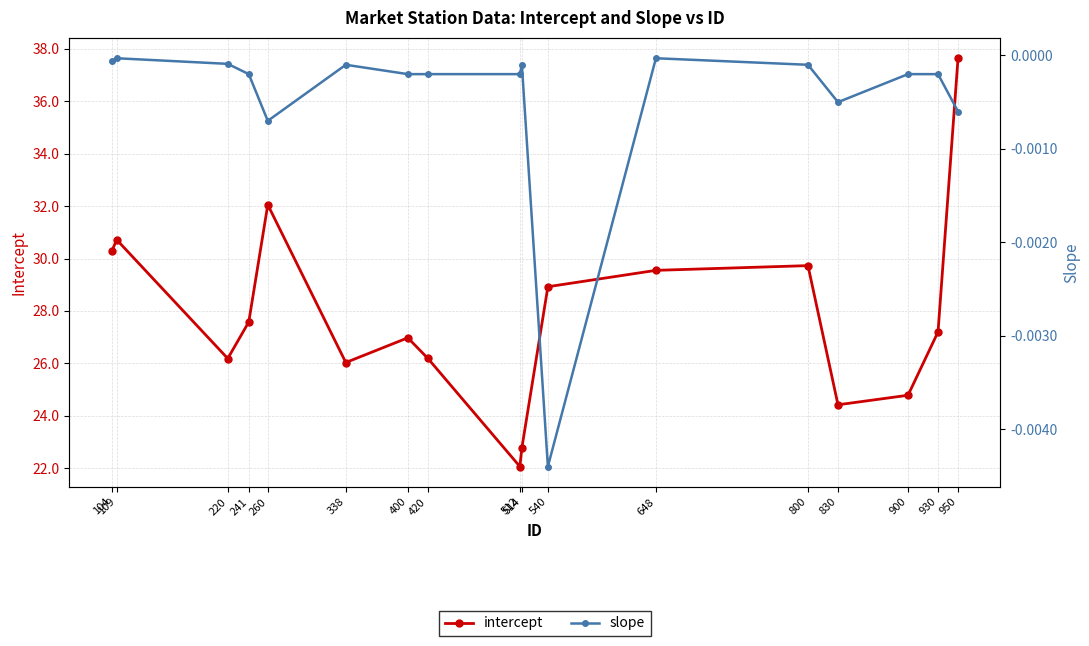

Which series has the widest spread of values?

intercept